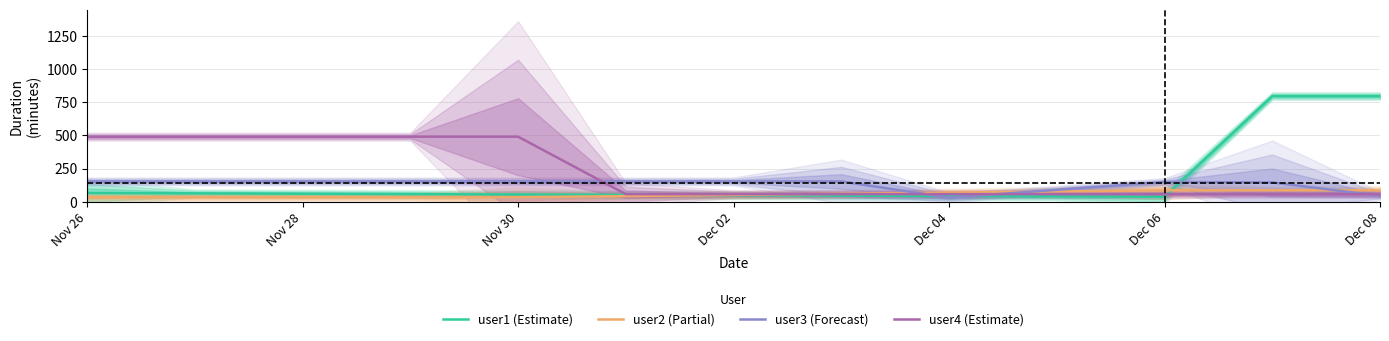

The value of user3 (Forecast) at Dec 06 is 149.0. True or false?

True